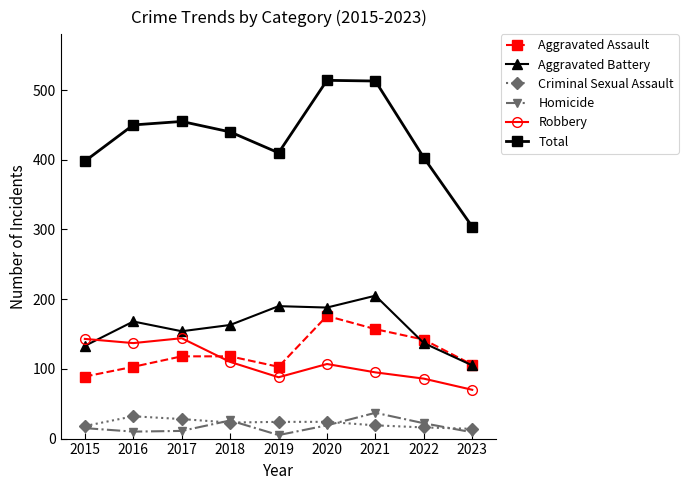

At which category does Robbery reach its first local valley?

2016